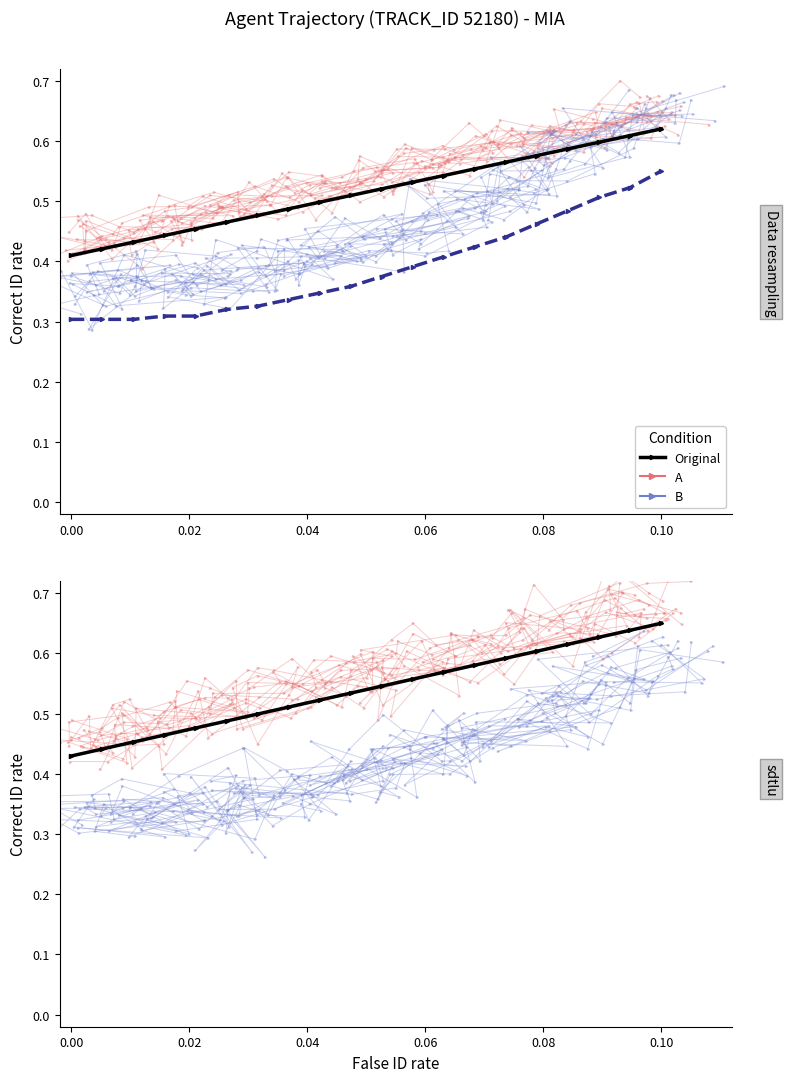

Count the Original values in the range 0 to 1.

20